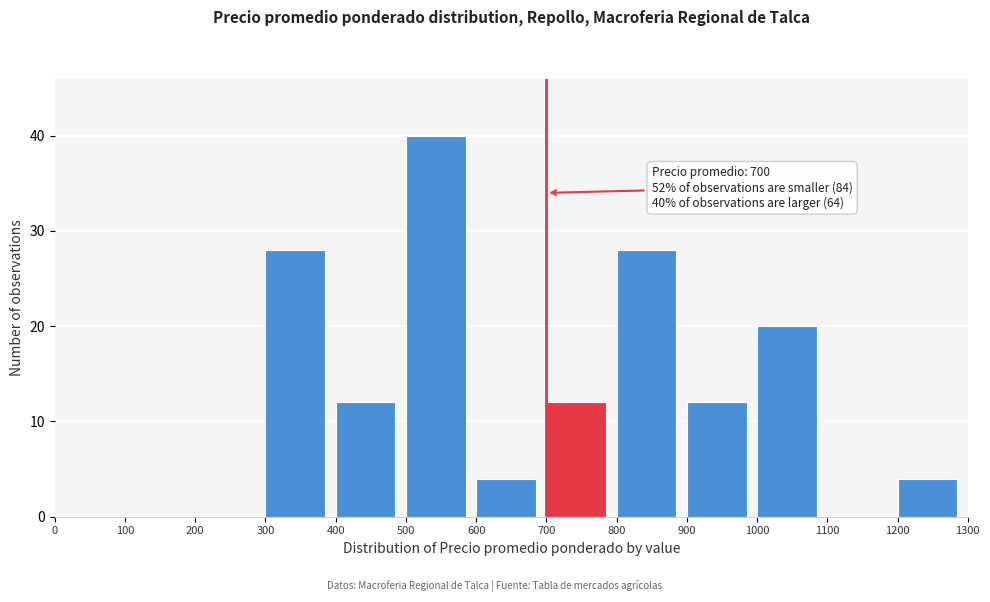

Over which range of the x-axis is the bar tallest?

500 to 600